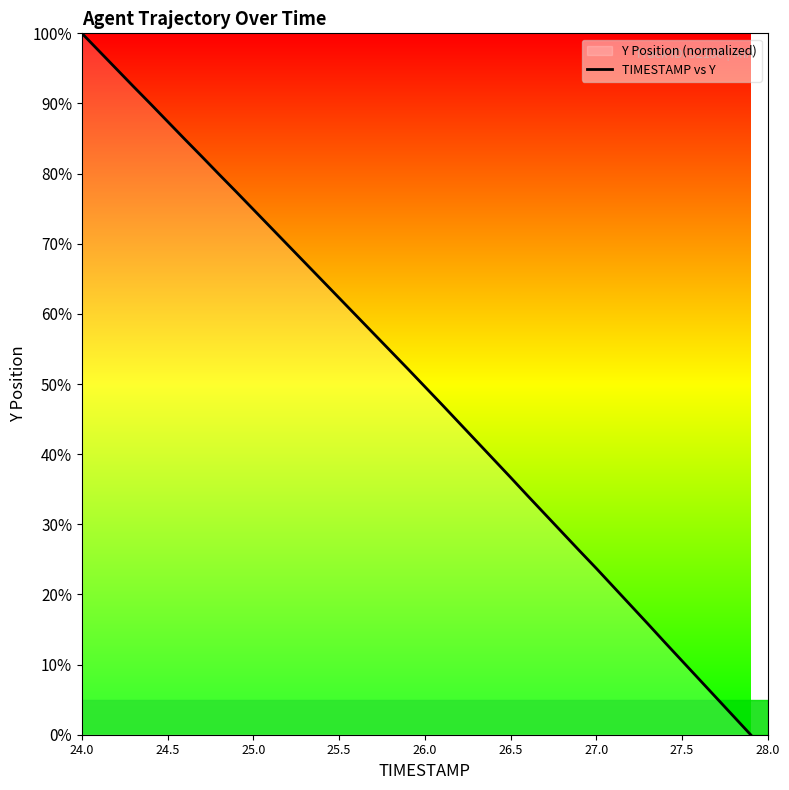

What is the maximum value shown in the chart?

100.0